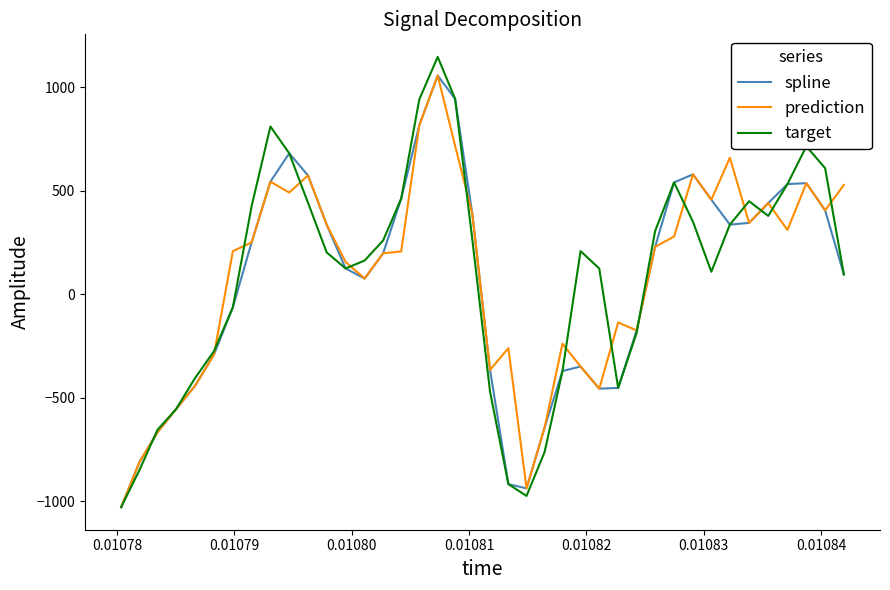

Count the number of data series in this chart.

3